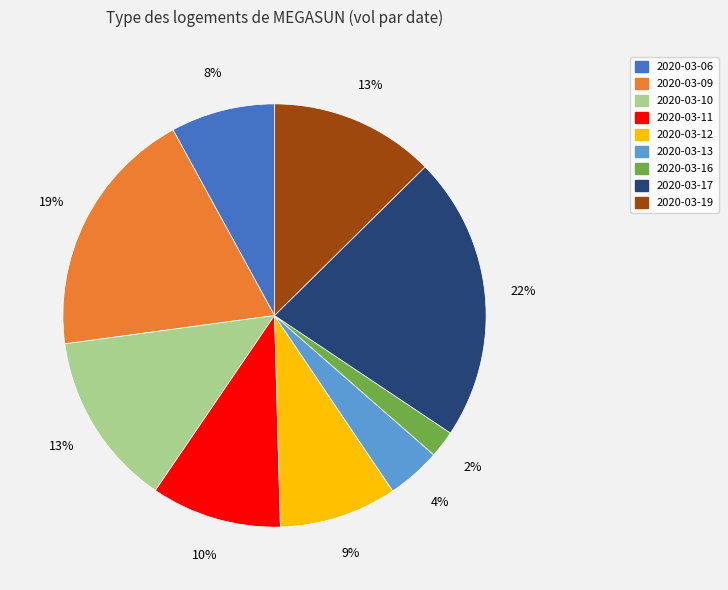

Does any single category account for the majority?

No